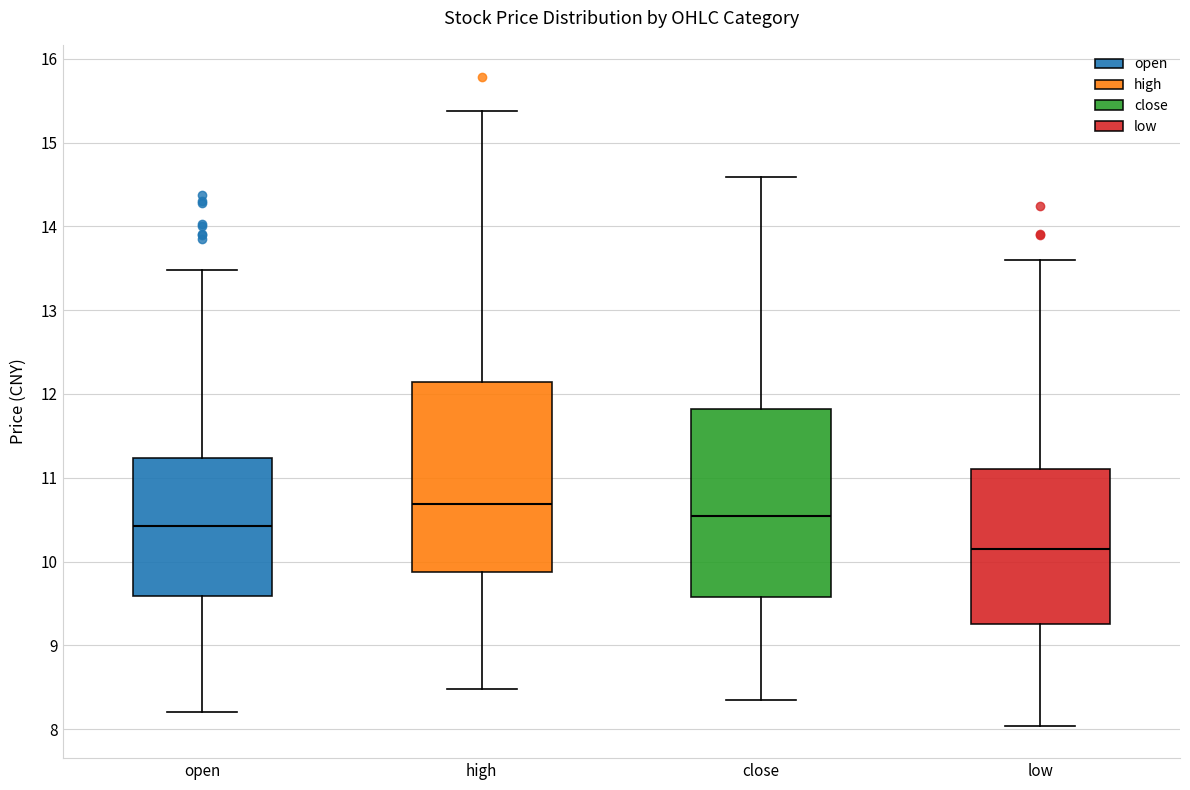

Which box's median line is the lowest?

low